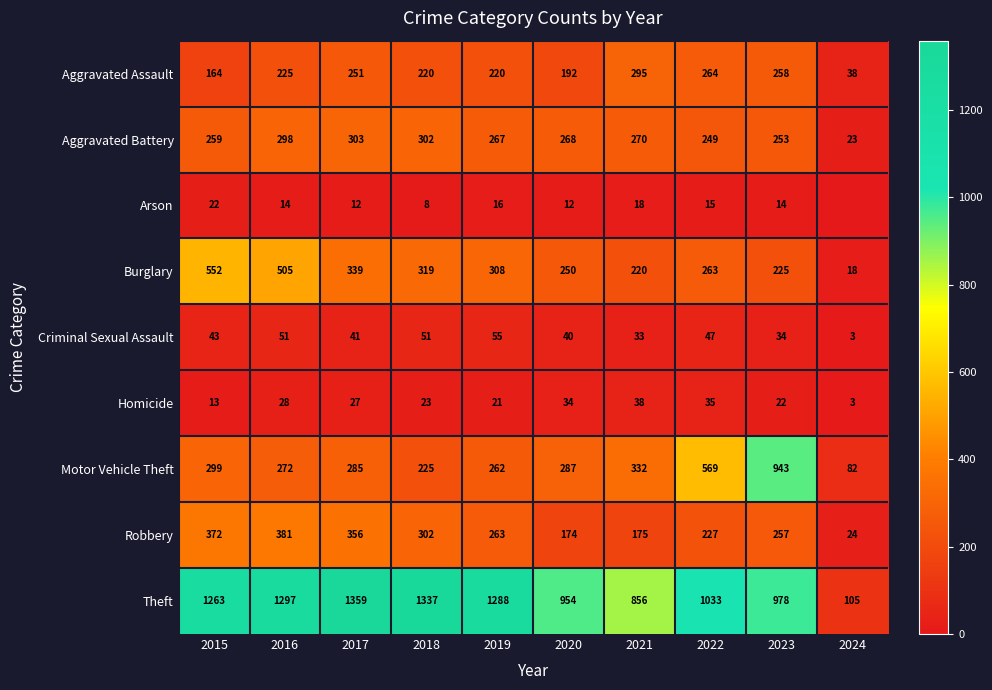

How many data points does each series have?

10